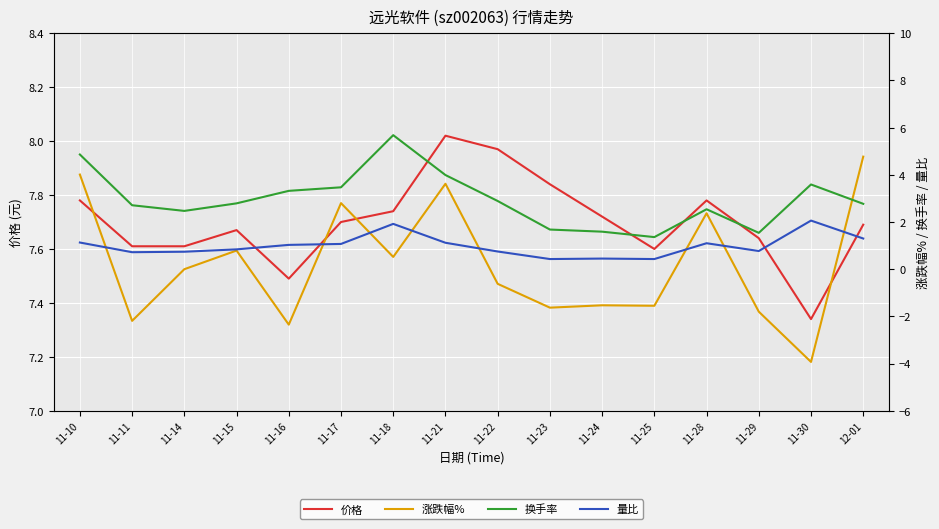

List the labels in order of 涨跌幅% value, largest first.

12-01, 11-10, 11-21, 11-17, 11-28, 11-15, 11-18, 11-14, 11-22, 11-24, 11-25, 11-23, 11-29, 11-11, 11-16, 11-30